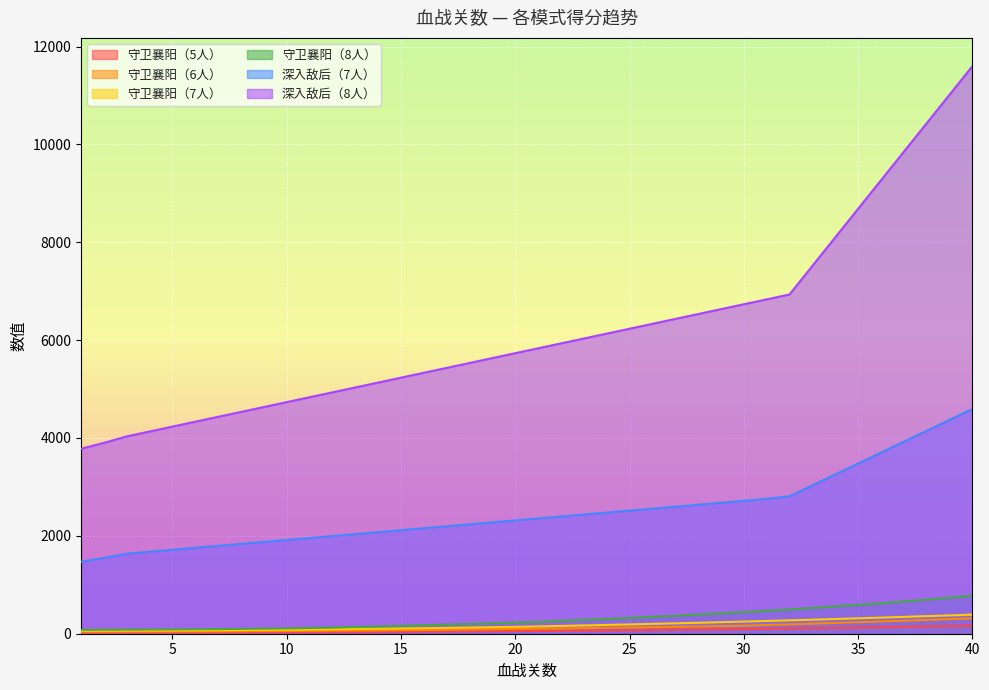

What is the smallest value displayed?

20